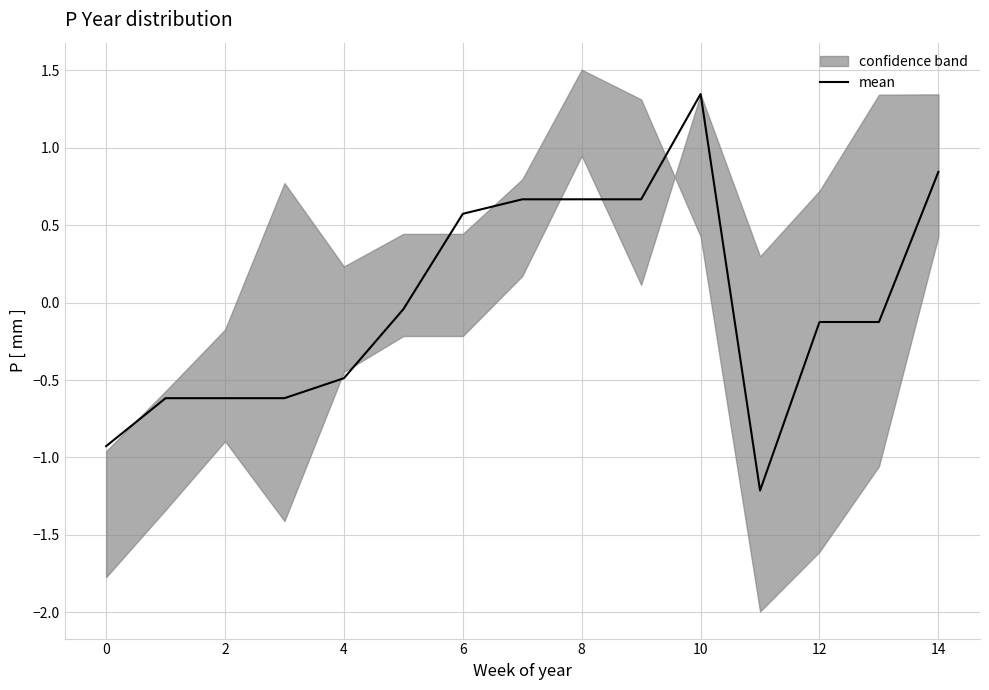

How many data points does each series have?

15